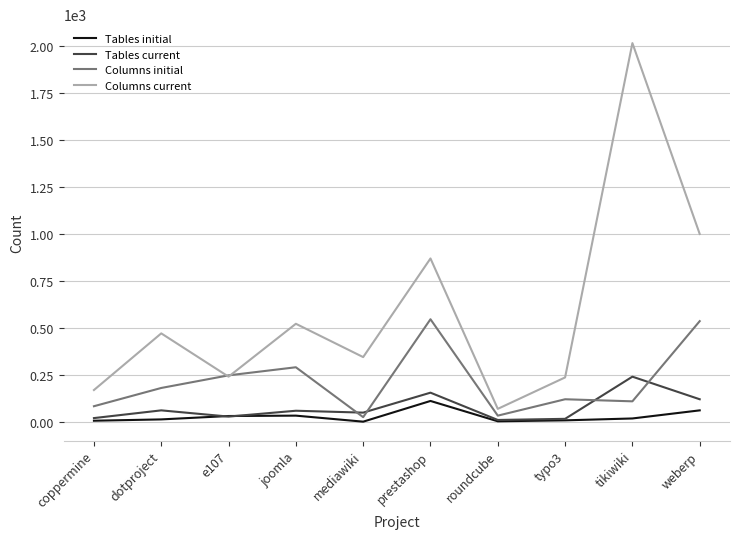

Which series has the largest range (max minus min)?

Columns current